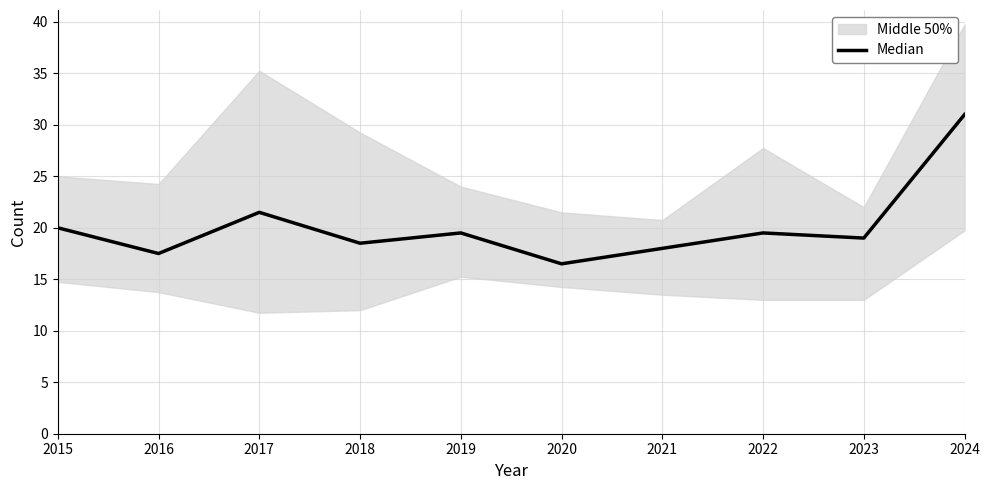

True or false: the data shows 18.5 at 2018.

True